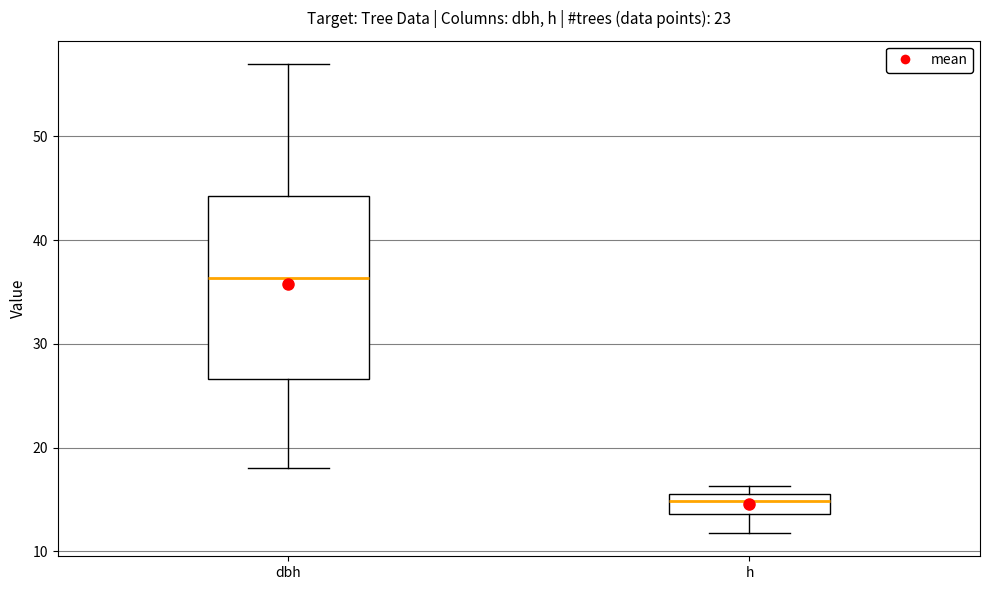

Where does the lower whisker of the box for dbh end on the y-axis? The values are not printed on the chart, so give them approximately, as read against the axis.

18